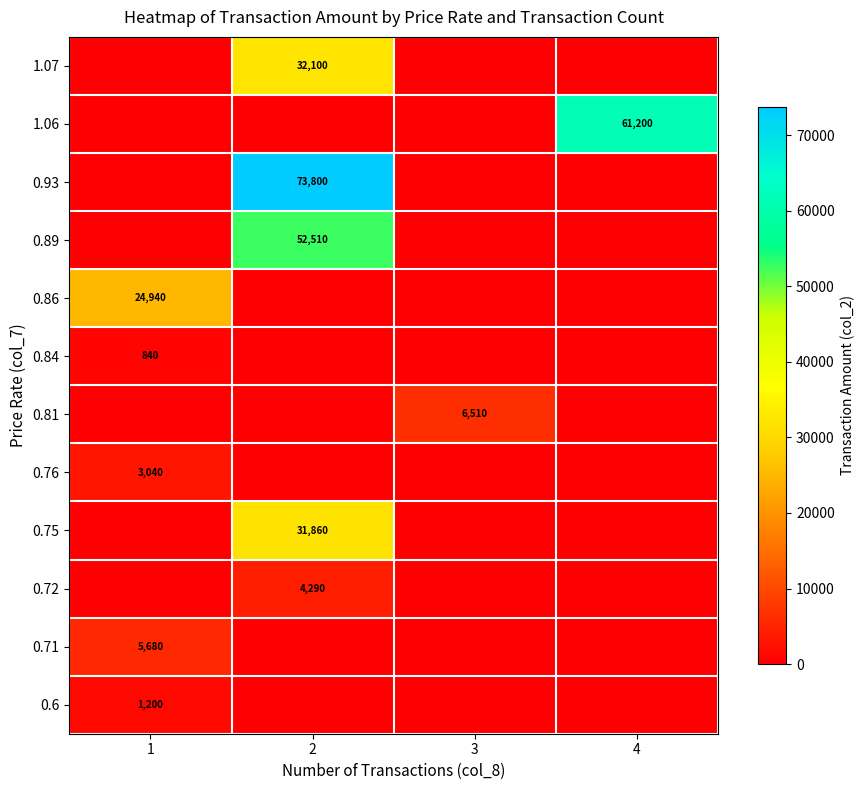

The 1.07 series shows 6558 at 2. True or false?

False